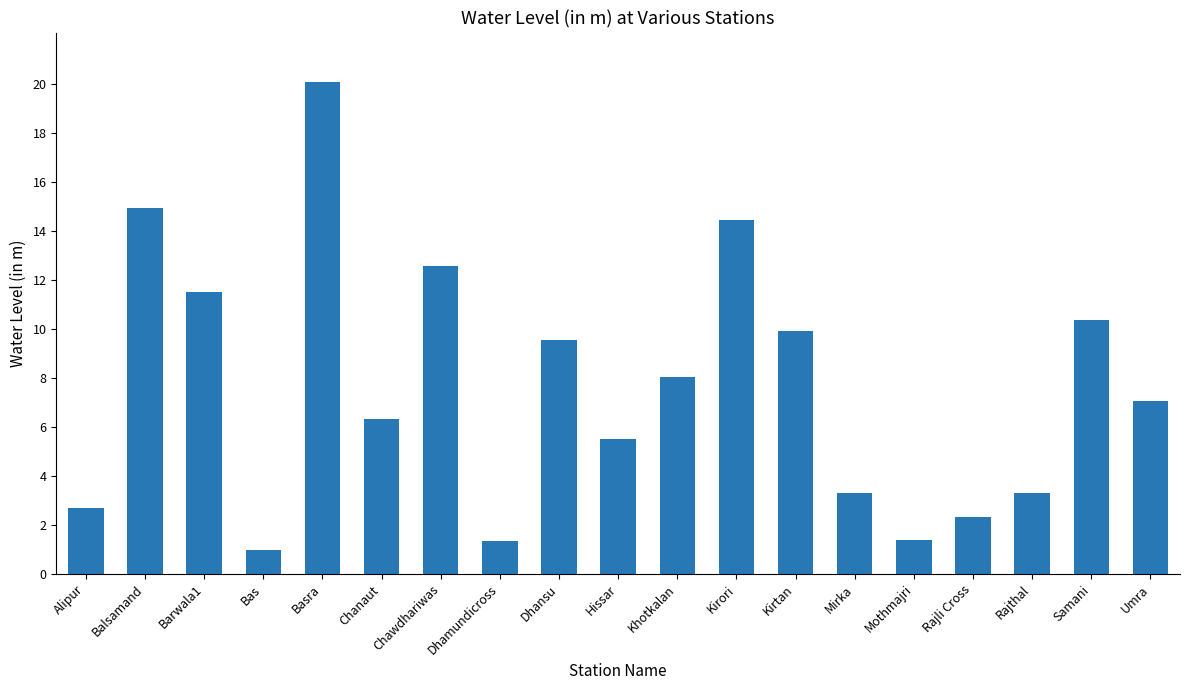

What is the label of the 16th bar from the right?

Bas